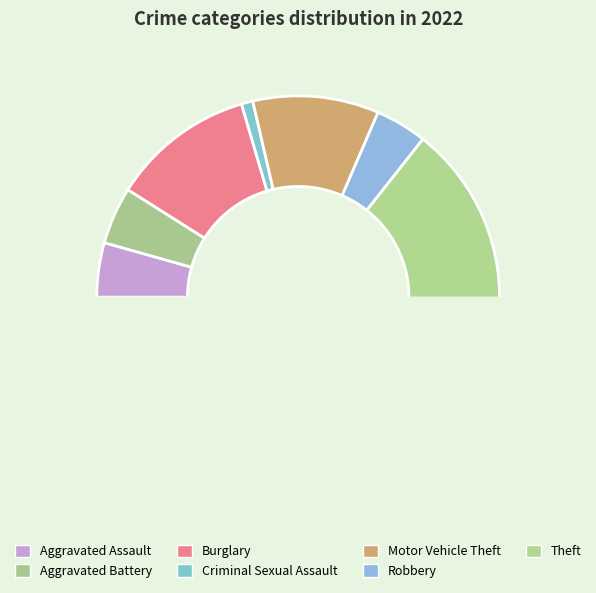

What is the change in value from Criminal Sexual Assault to Robbery?

+14